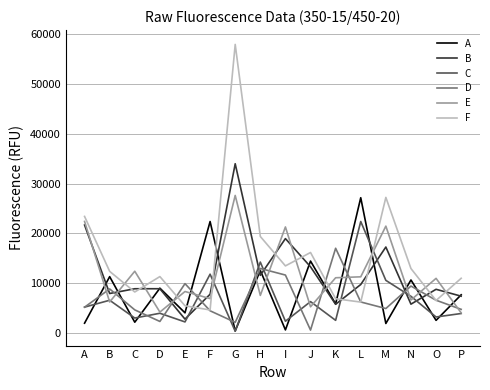

Which series has the largest total across all categories?

F